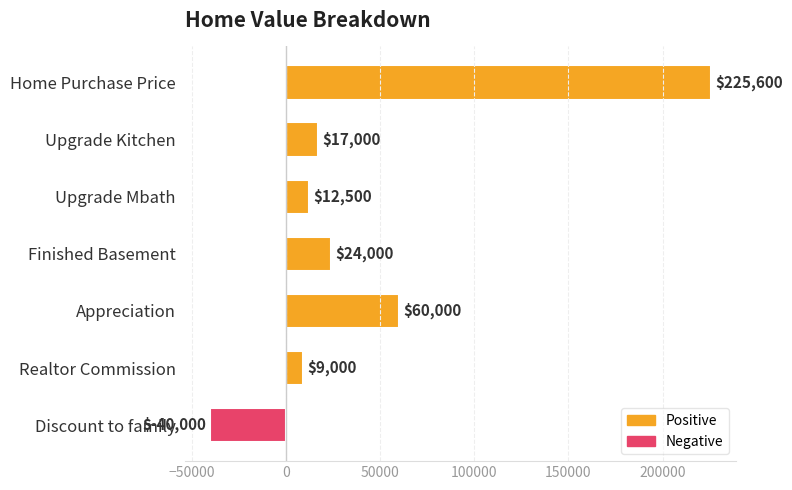

How many negative values are there?

1